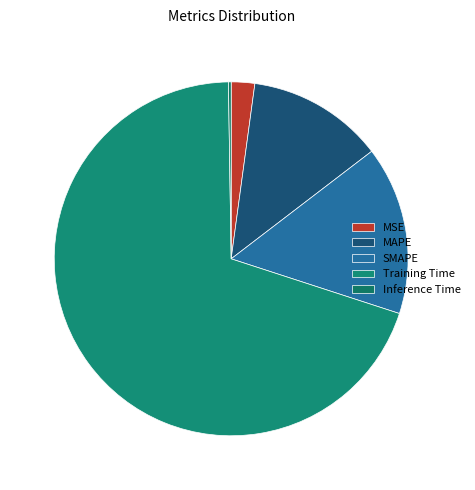

Does Training Time represent more than half of the total?

Yes